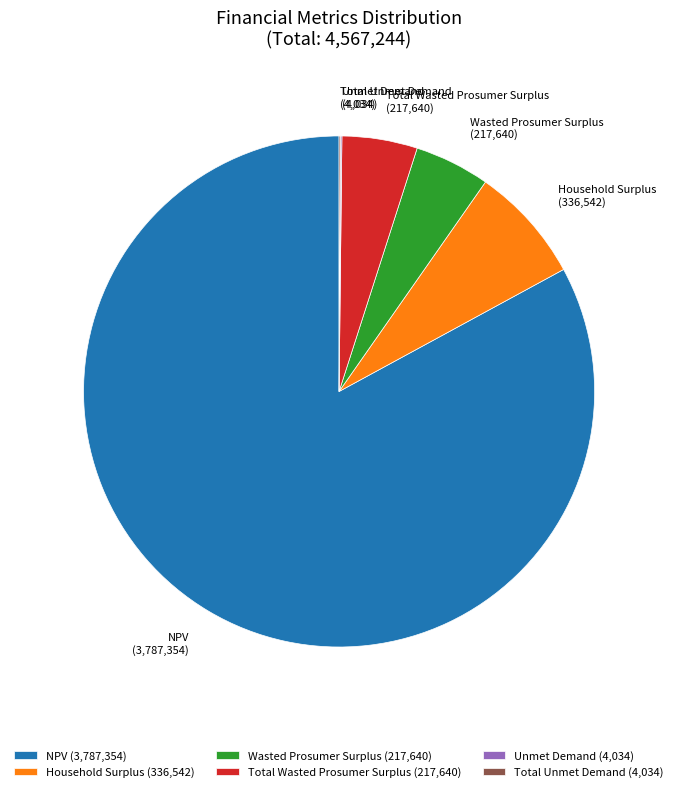

Is there any slice that represents more than half of the pie?

Yes